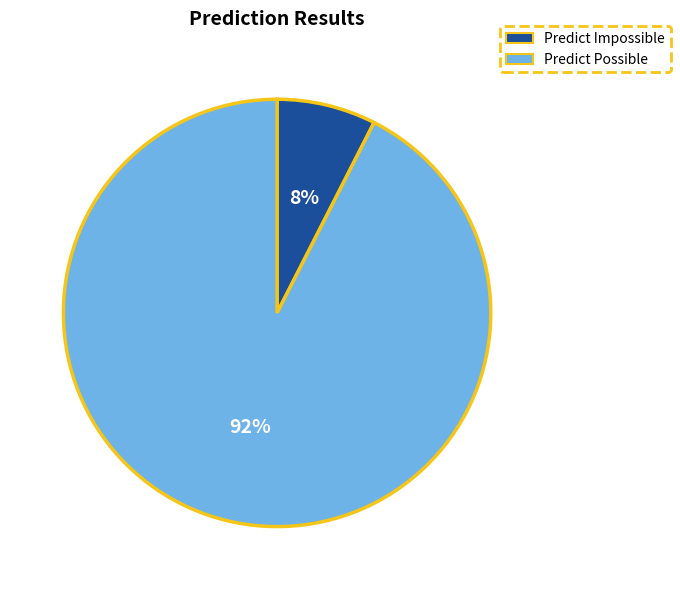

What percentage is the Predict Impossible slice, to the nearest percent?

8%